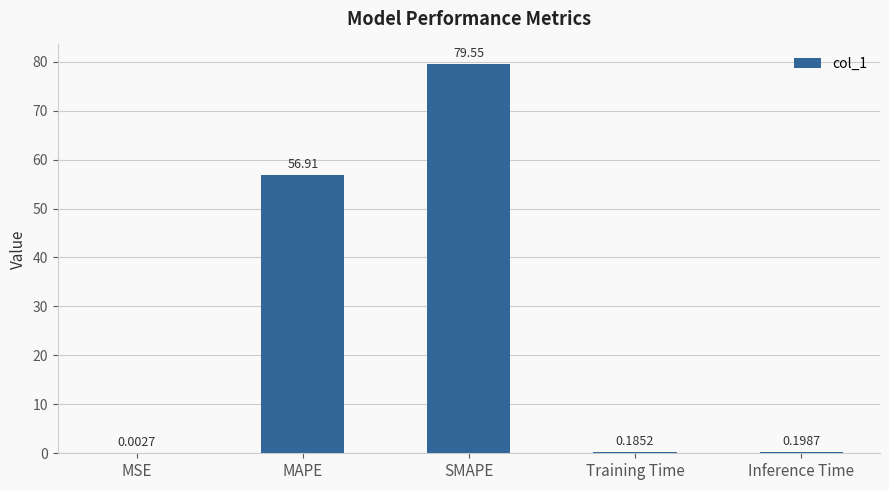

Between Inference Time and SMAPE, which is larger?

SMAPE